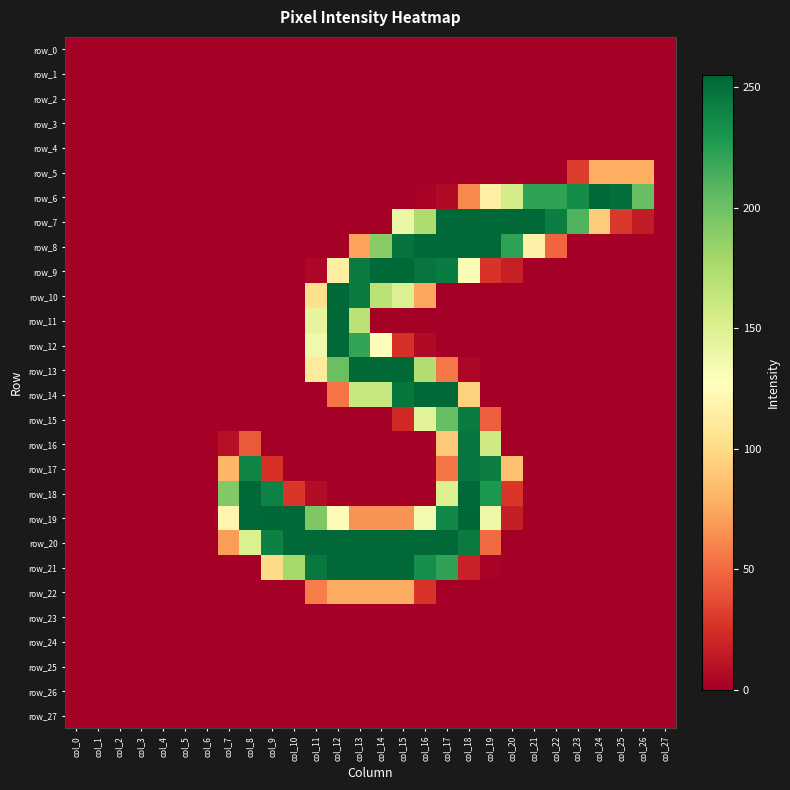

Is the value of row_6 at col_22 greater than the value of row_19 at col_15?

Yes